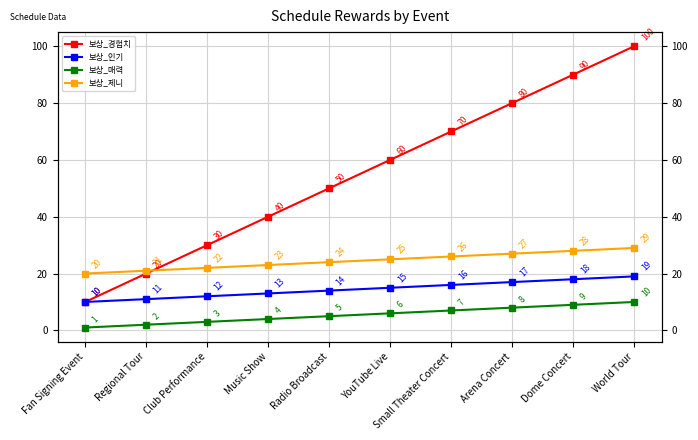

True or false: 보상_경험치 and 보상_매력 cross at least once.

False